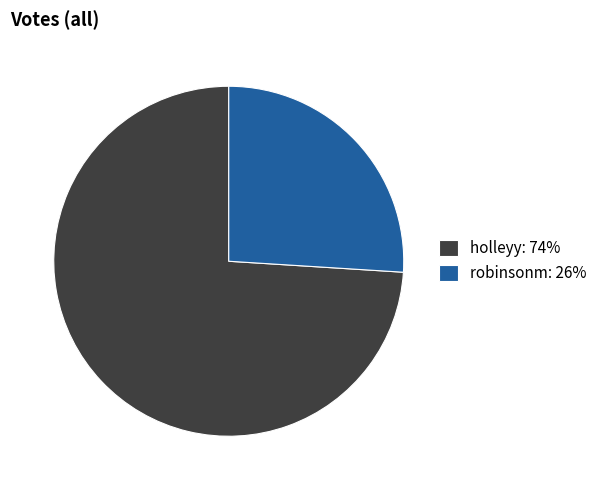

How many slices are in this pie chart?

2